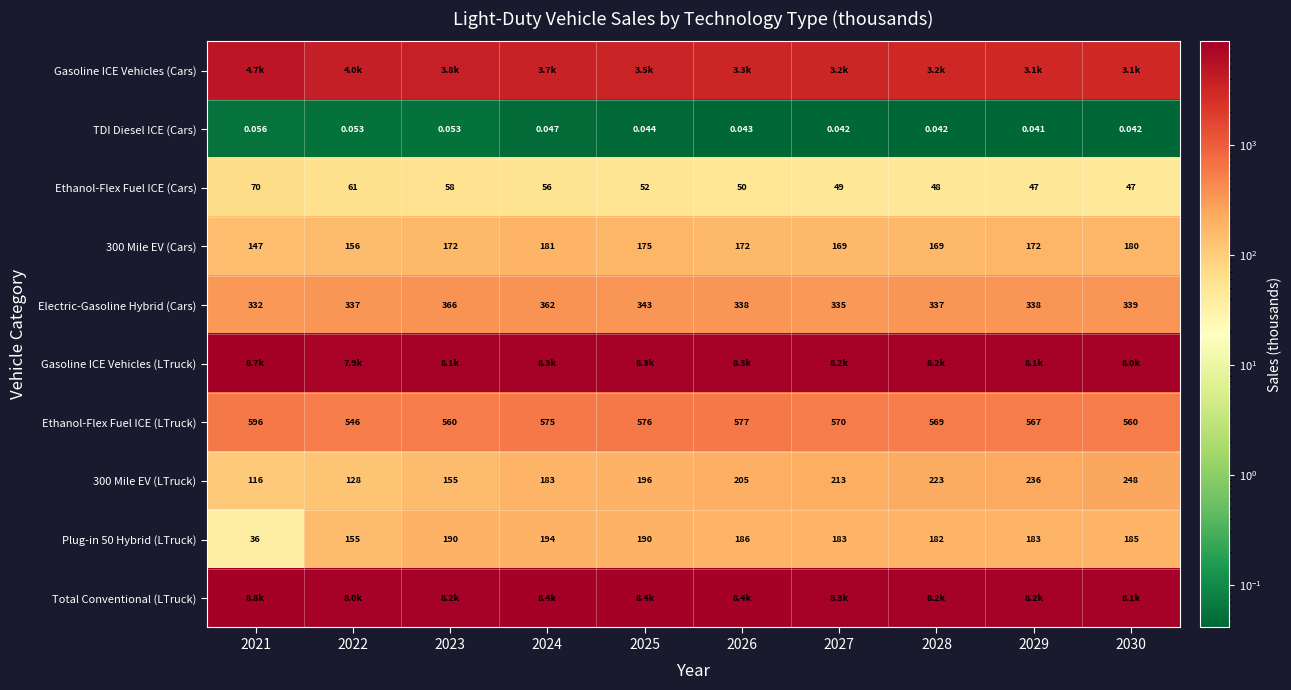

What is the maximum value shown in the chart?

8771.0